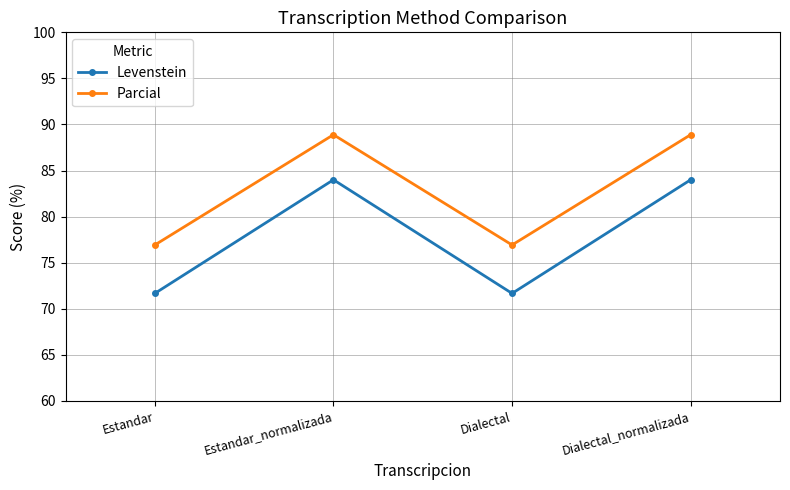

What is the value of the Parcial point at the 1st from the left?

76.9